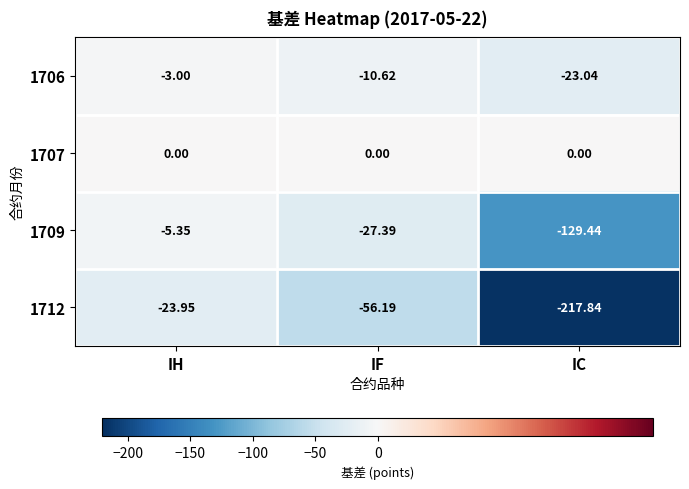

At which category is the sum across all series the highest?

IH